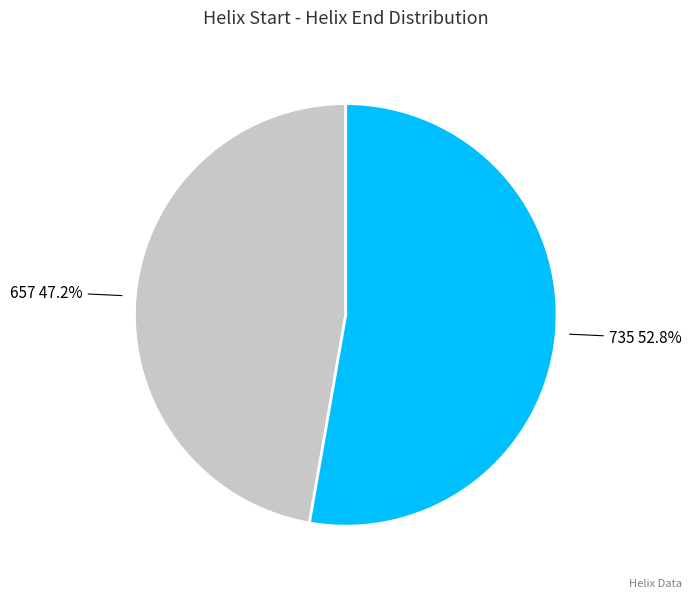

Count the number of slices in the pie.

2